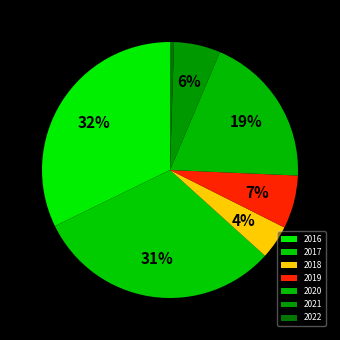

What is the change in value from 2017 to 2019?

-60735463.4